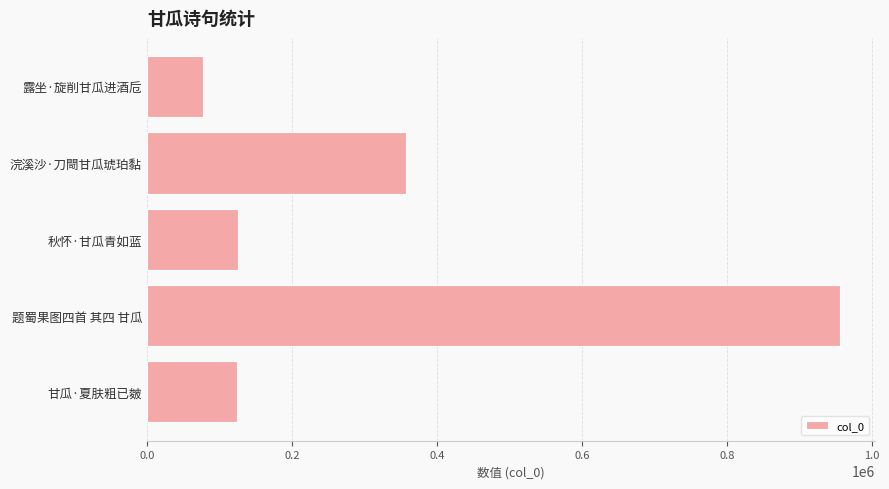

How many bars are there in total?

5